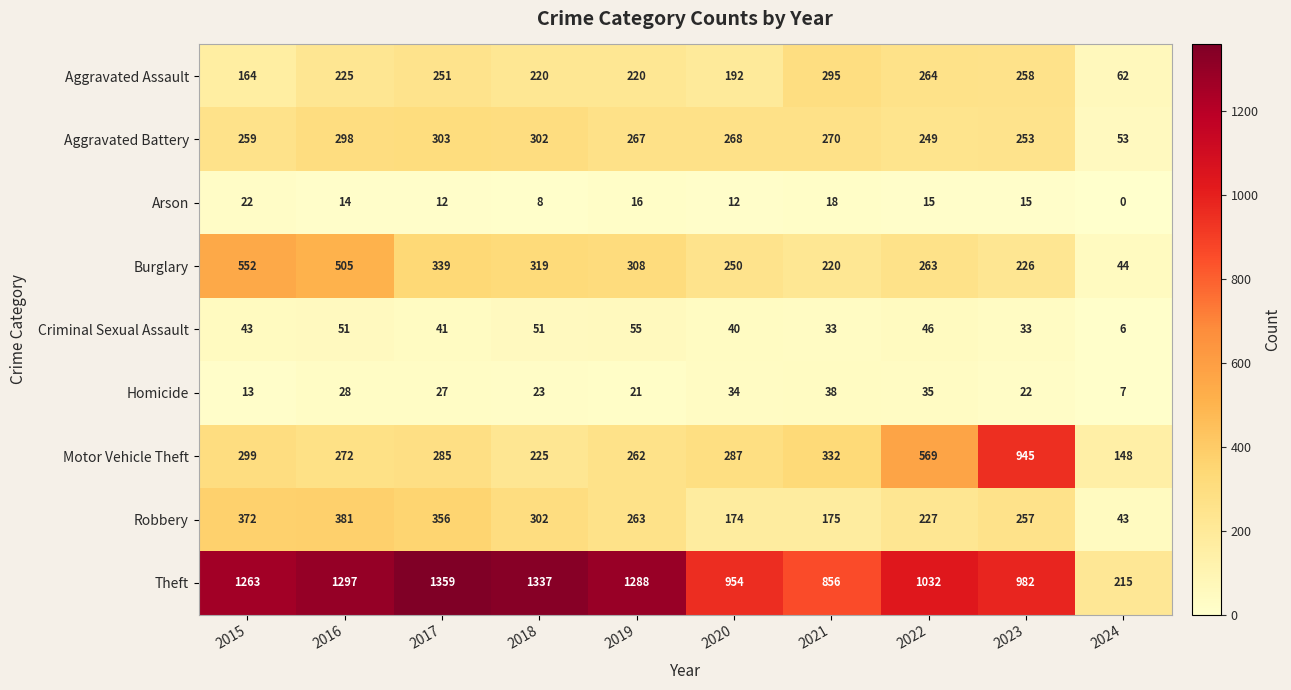

What is the difference between the highest and lowest values at 2018?

1329